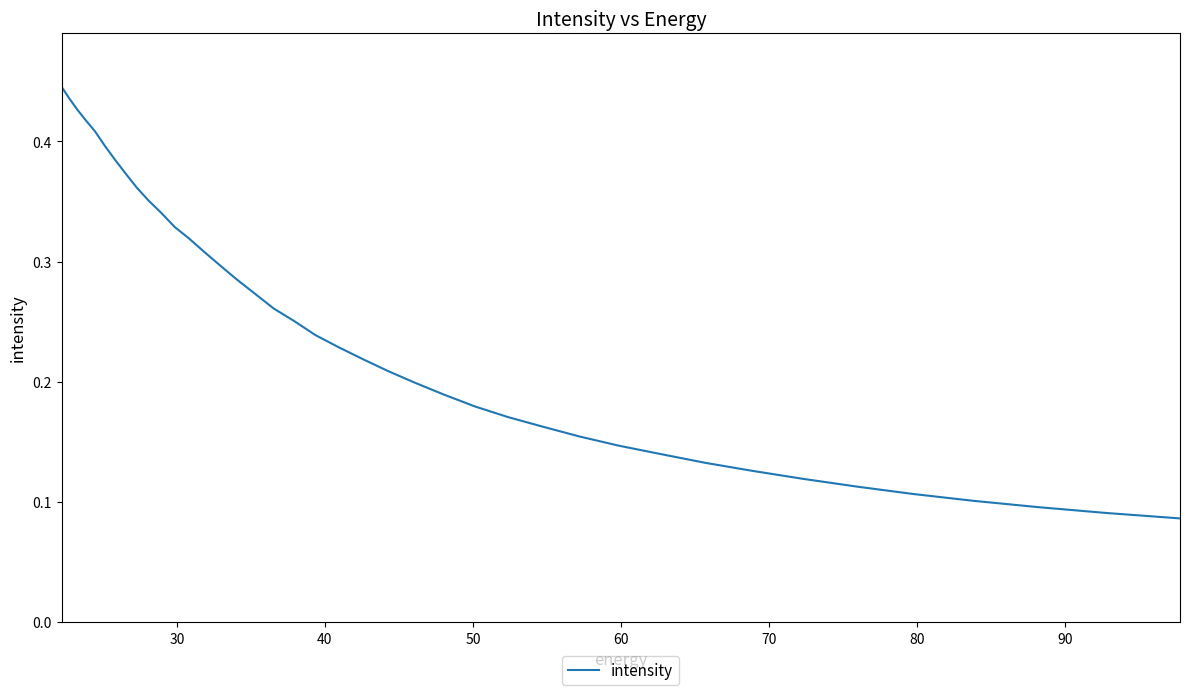

True or false: the data has more than 2 interior local peaks.

False